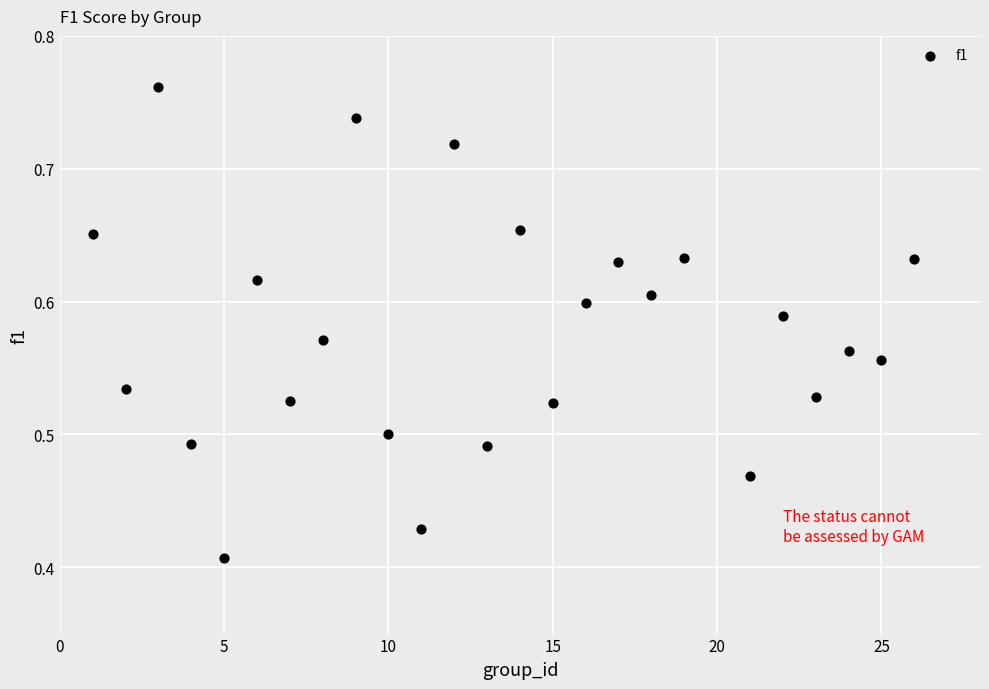

What is the range of X values (max minus min)?

25.0